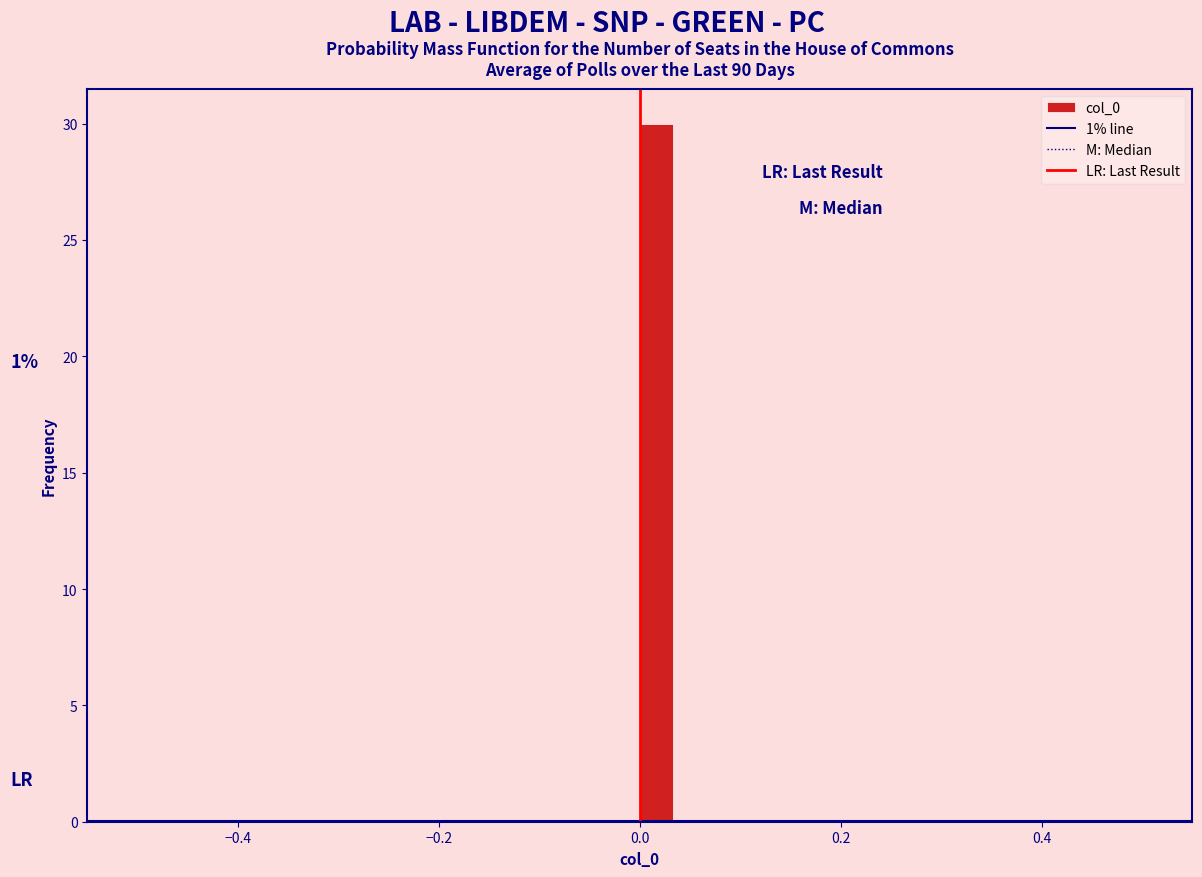

Around what value on the x-axis is the tallest bar? Give the approximate position of its centre, as read against the axis.

0.02